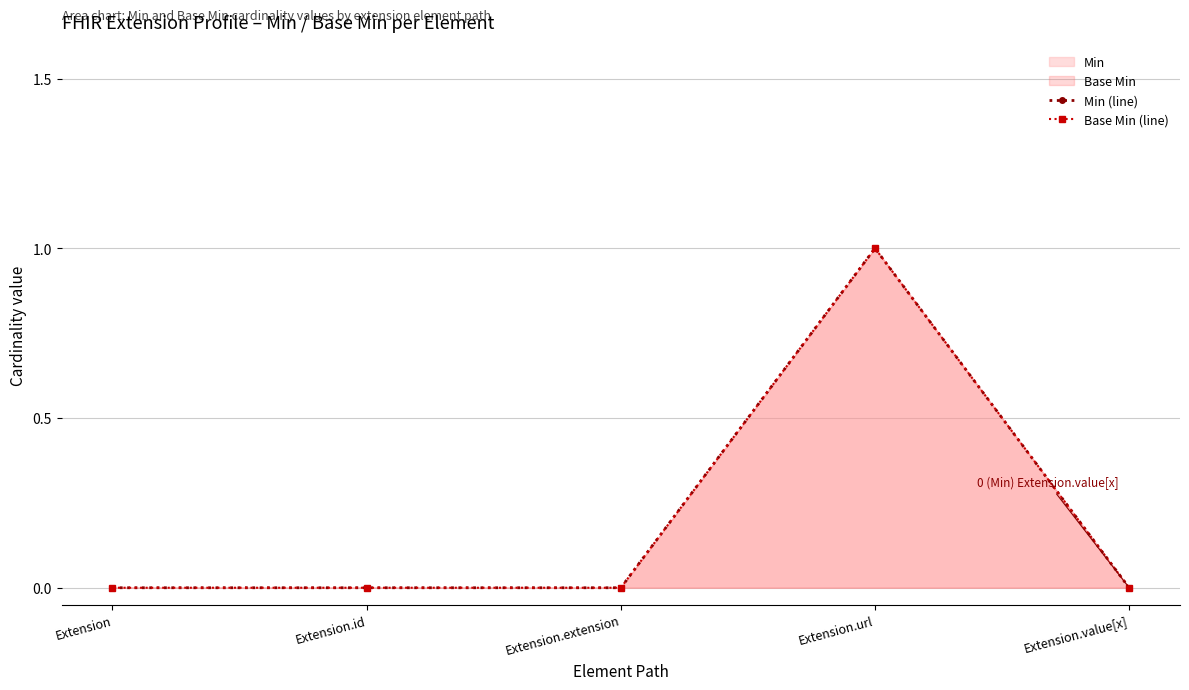

Rank the series at Extension.value[x] from highest to lowest value.

Min (line), Base Min (line)